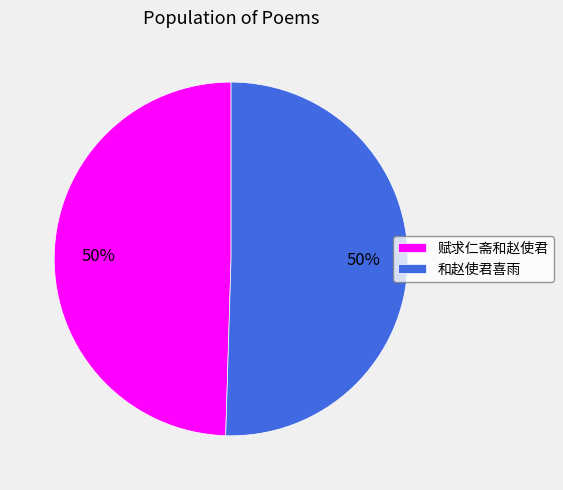

What is the ratio of the value at 赋求仁斋和赵使君 to the value at 和赵使君喜雨?

1.0